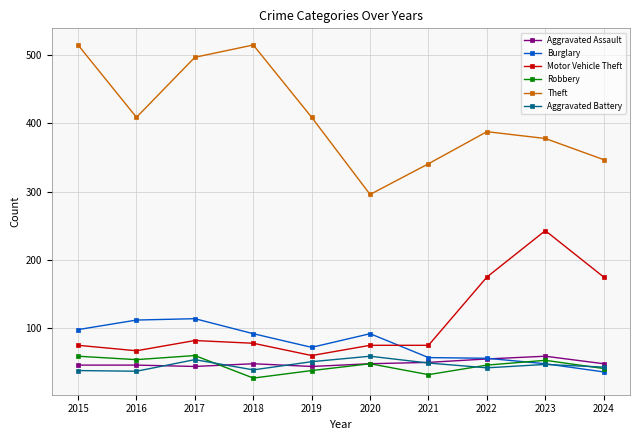

In Aggravated Battery, how many points are lower than both neighbors (excluding endpoints)?

3